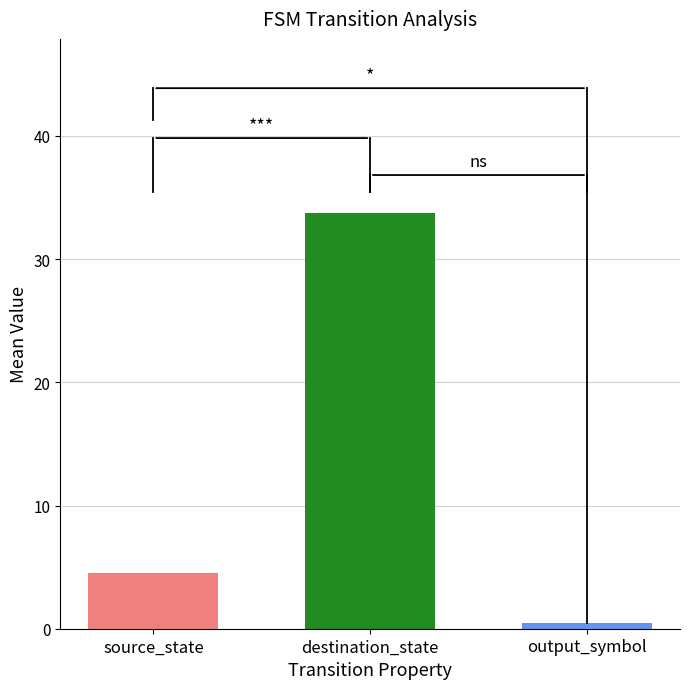

Which series has the largest range (max minus min)?

destination_state